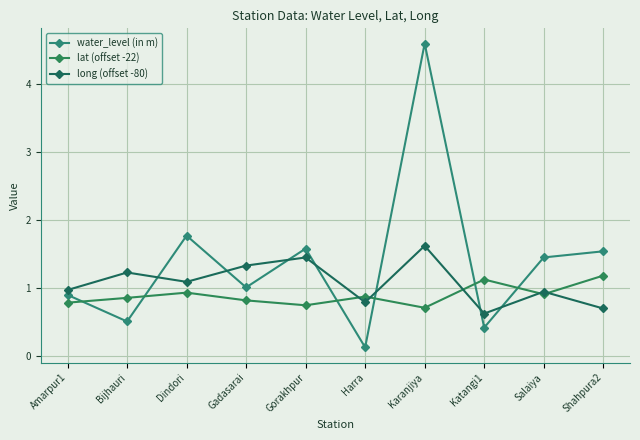

What is the label of the 8th point from the left?

Katangi1